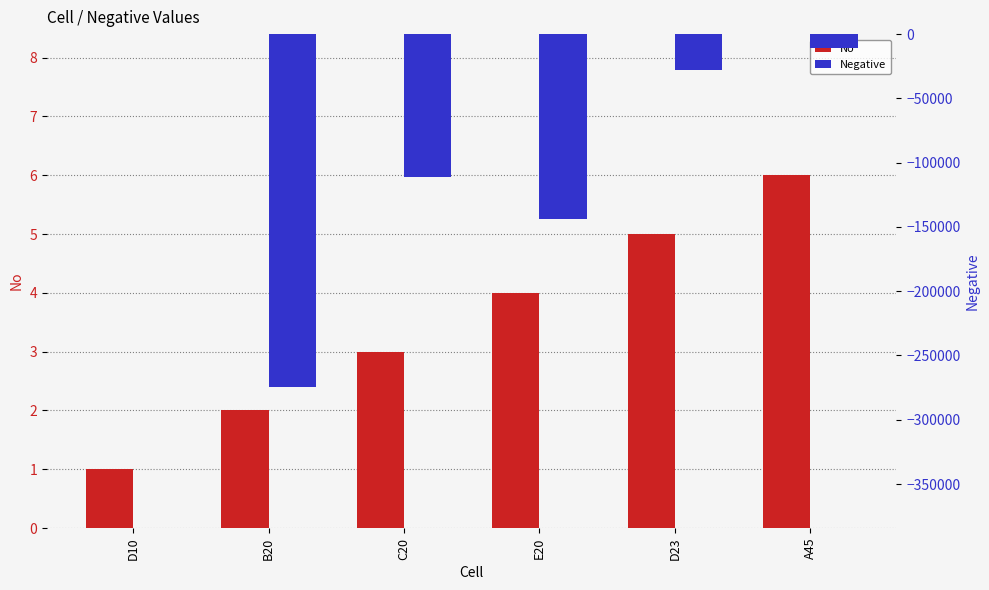

The Negative series shows -0.8 at D10. True or false?

True